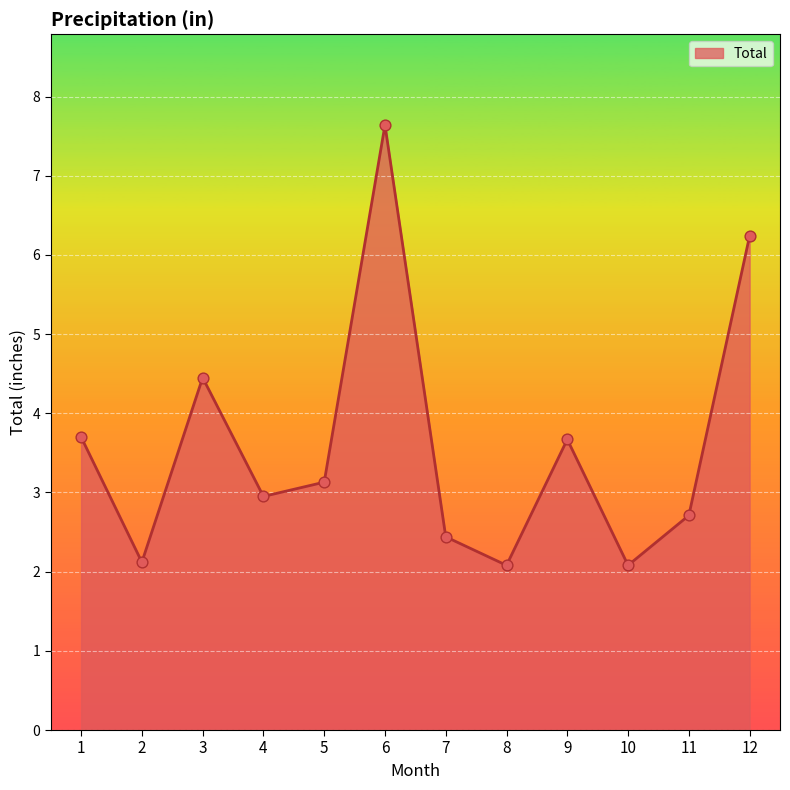

Approximately how many times larger is the value at 10 compared to 1?

0.6